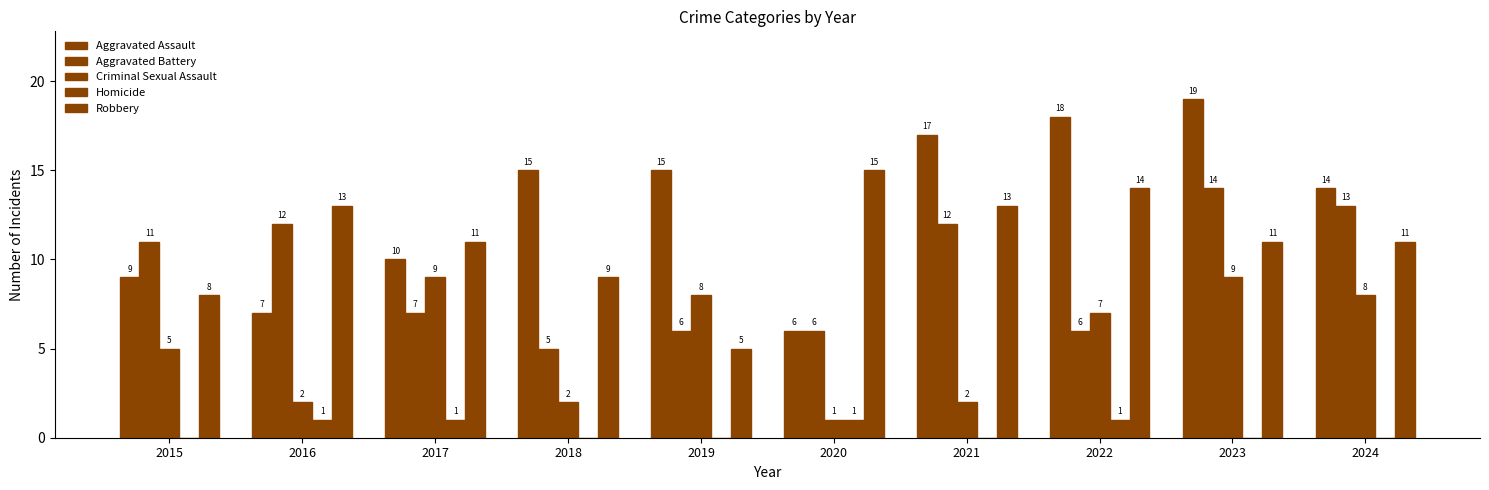

Which series has the largest total across all categories?

Aggravated Assault